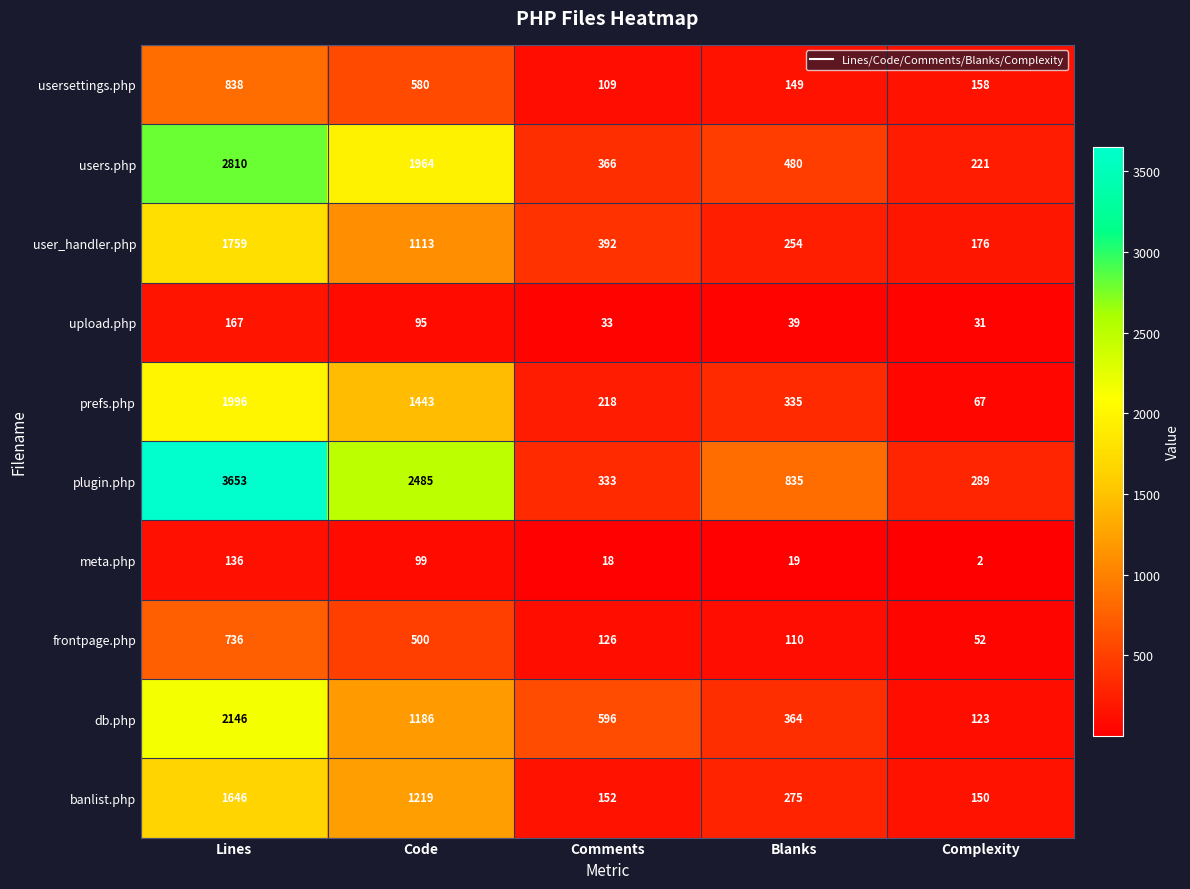

What is the greatest value displayed?

3653